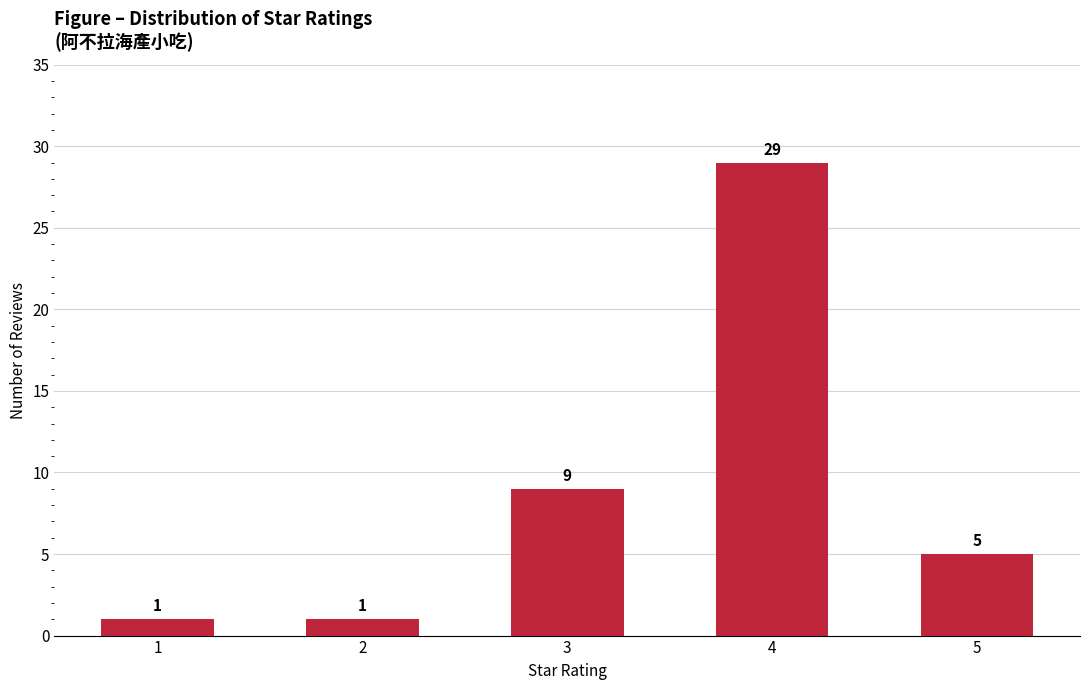

Between 4 and 2, which is larger?

4